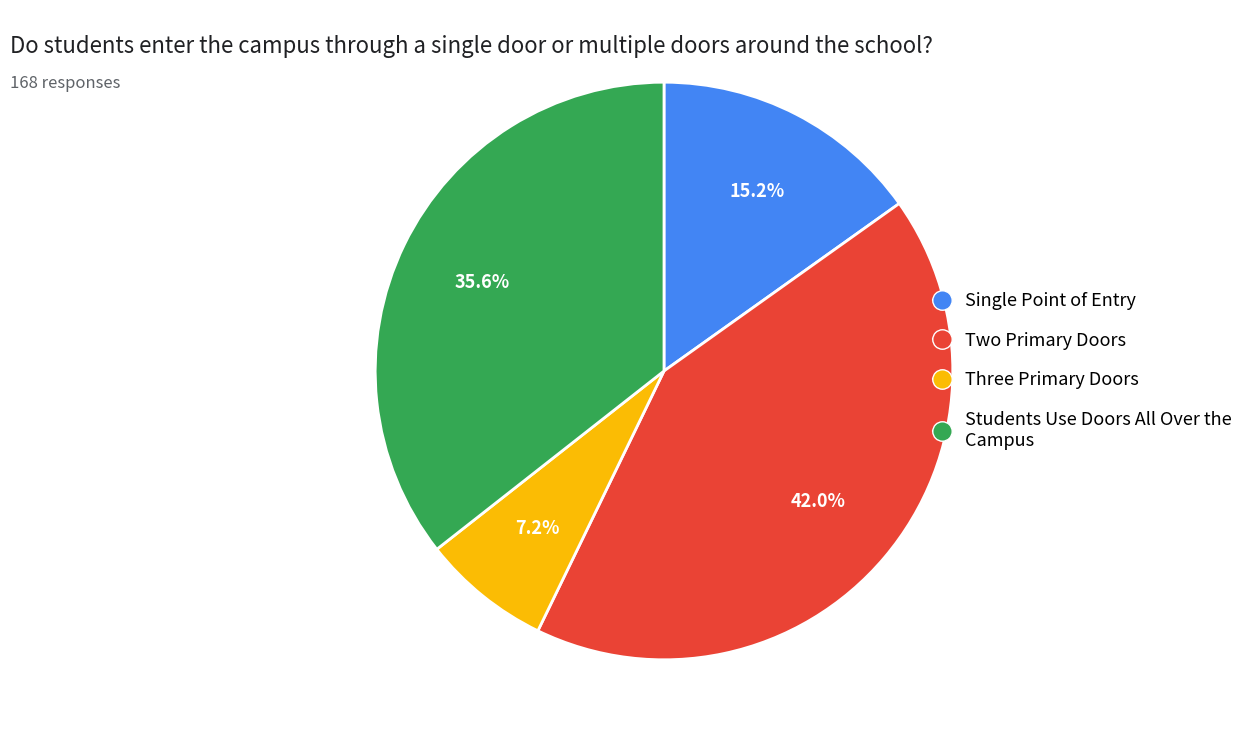

Which category has the smallest portion of the pie?

Three Primary Doors